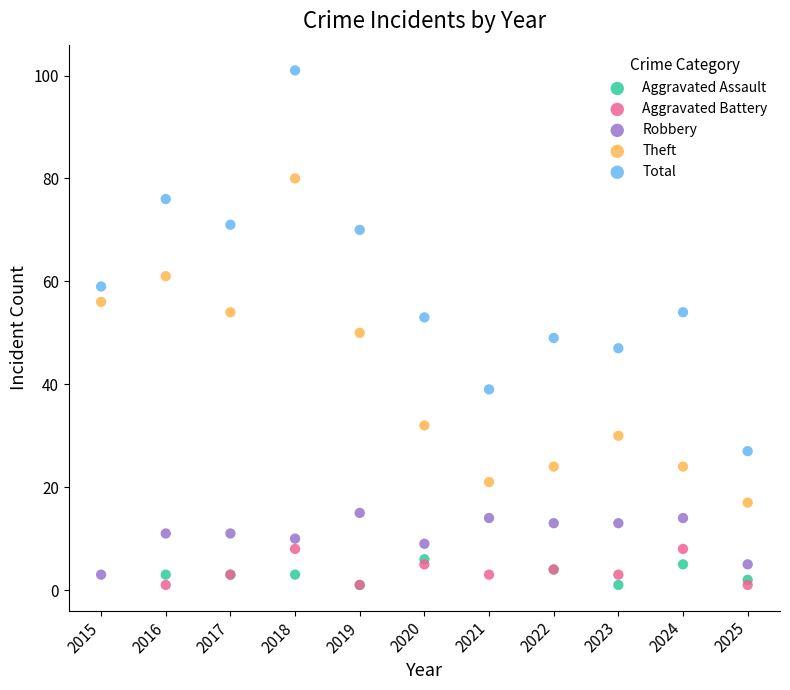

Which series contains the highest Y value?

Total